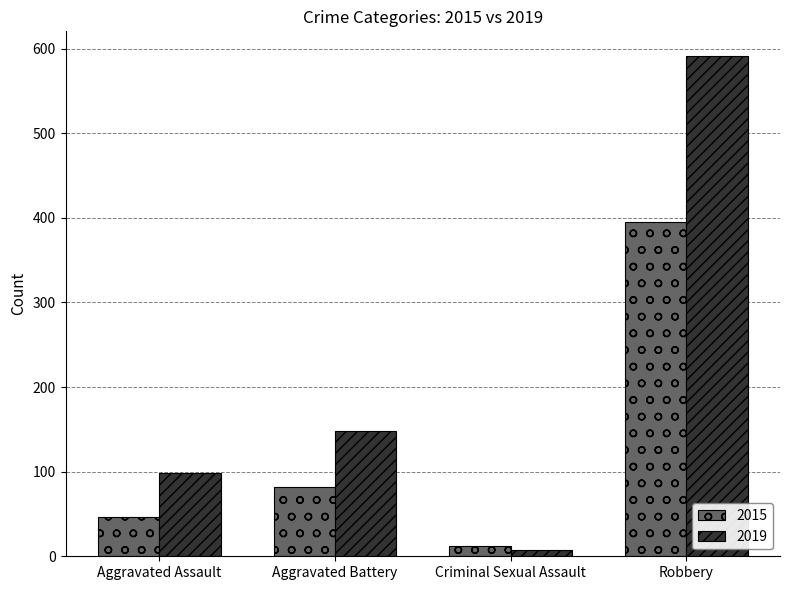

Where is 2019 nearest to the value 299?

Aggravated Battery